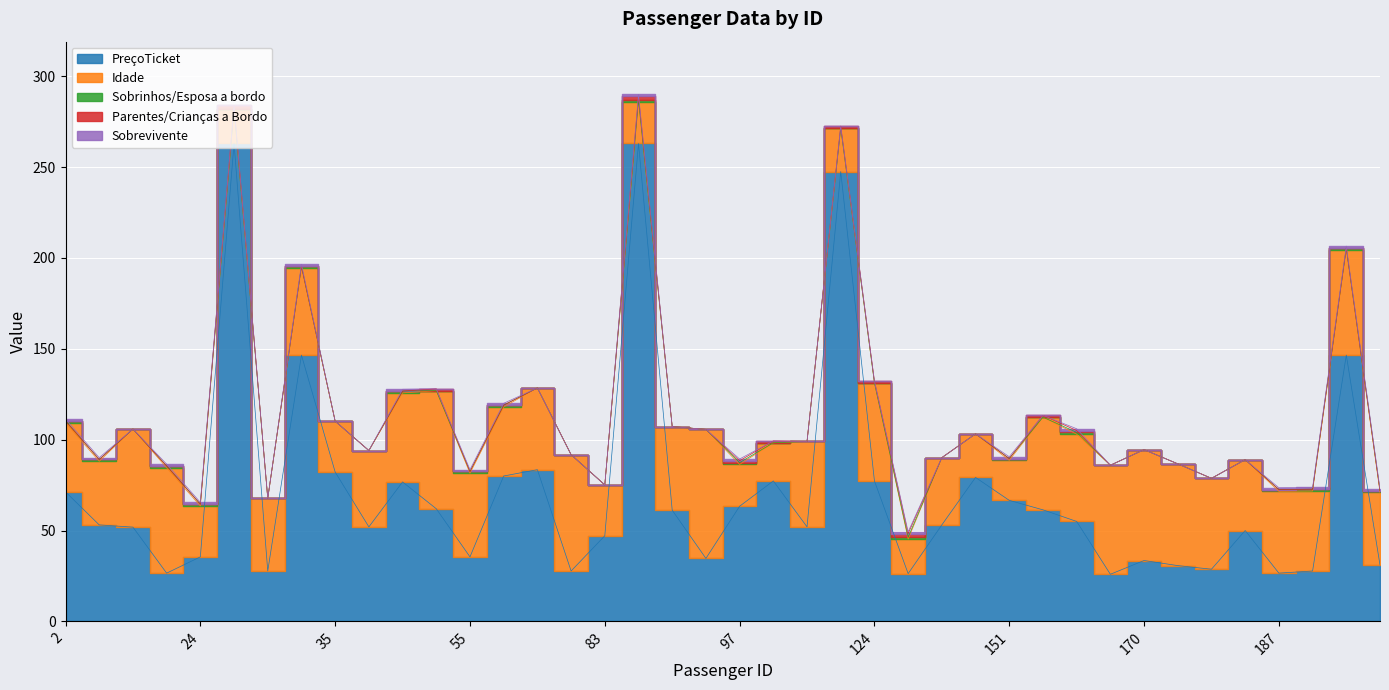

The value of Sobrevivente at 195 is 1.7. True or false?

False